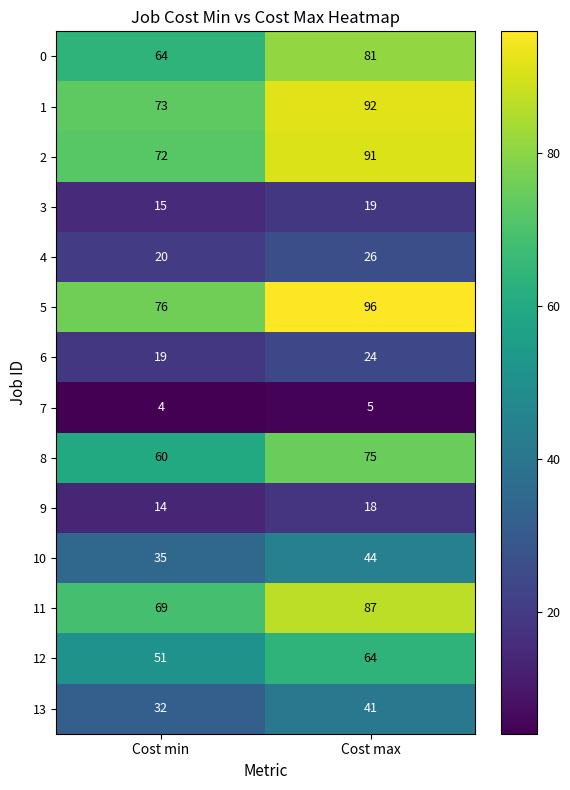

Reading left to right, extract all data points from this chart.

0: 64	81
1: 73	92
2: 72	91
3: 15	19
4: 20	26
5: 76	96
6: 19	24
7: 4	5
8: 60	75
9: 14	18
10: 35	44
11: 69	87
12: 51	64
13: 32	41